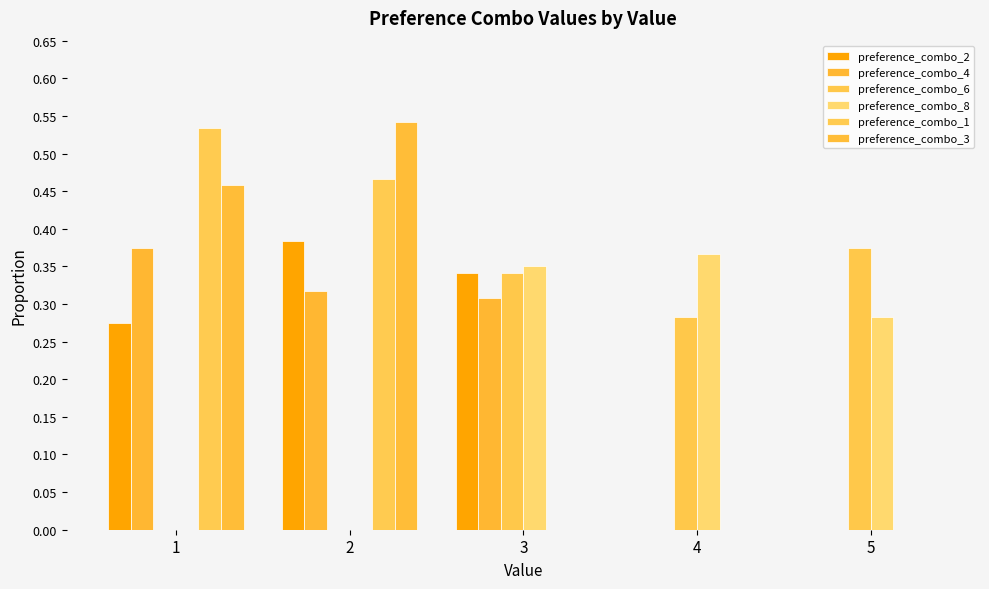

Reading left to right, list all the values displayed in this chart.

preference_combo_2: 1=0.3	2=0.4	3=0.3	4=0.0	5=0.0
preference_combo_4: 1=0.4	2=0.3	3=0.3	4=0.0	5=0.0
preference_combo_6: 1=0.0	2=0.0	3=0.3	4=0.3	5=0.4
preference_combo_8: 1=0.0	2=0.0	3=0.3	4=0.4	5=0.3
preference_combo_1: 1=0.5	2=0.5	3=0.0	4=0.0	5=0.0
preference_combo_3: 1=0.5	2=0.5	3=0.0	4=0.0	5=0.0